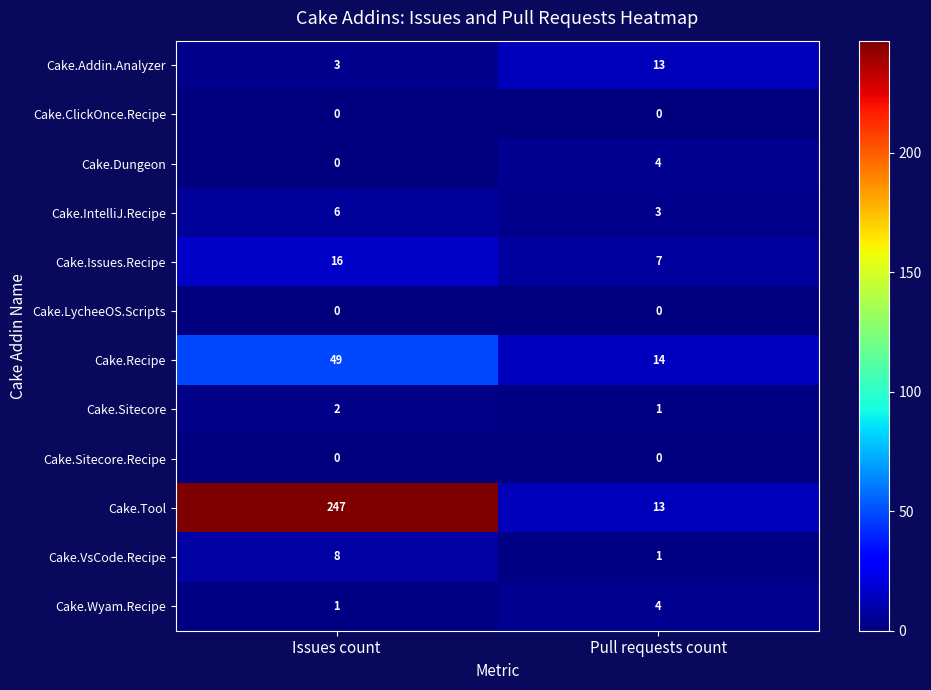

How many categories are shown in the chart?

2